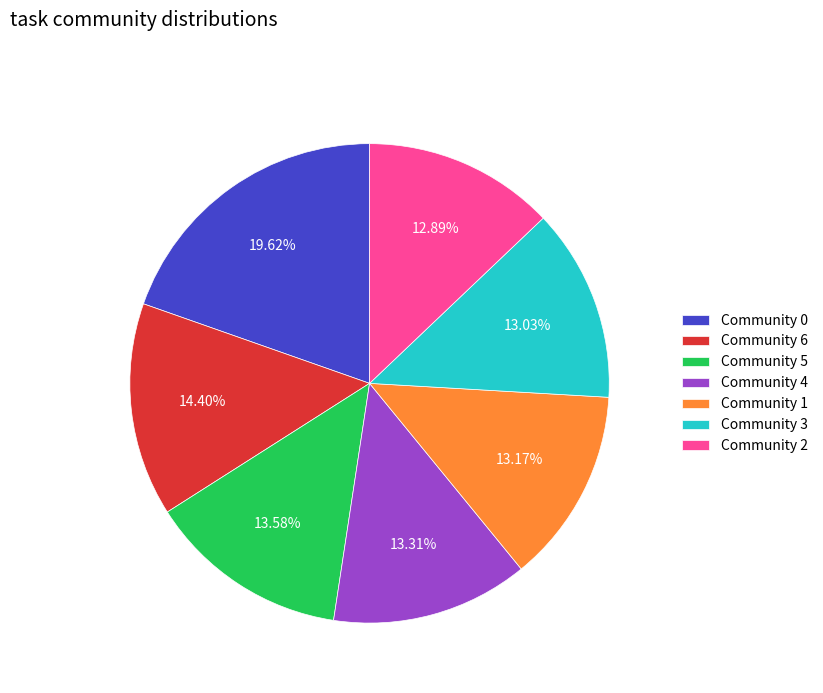

Approximately how many times larger is the value at Community 2 compared to Community 1?

1.0